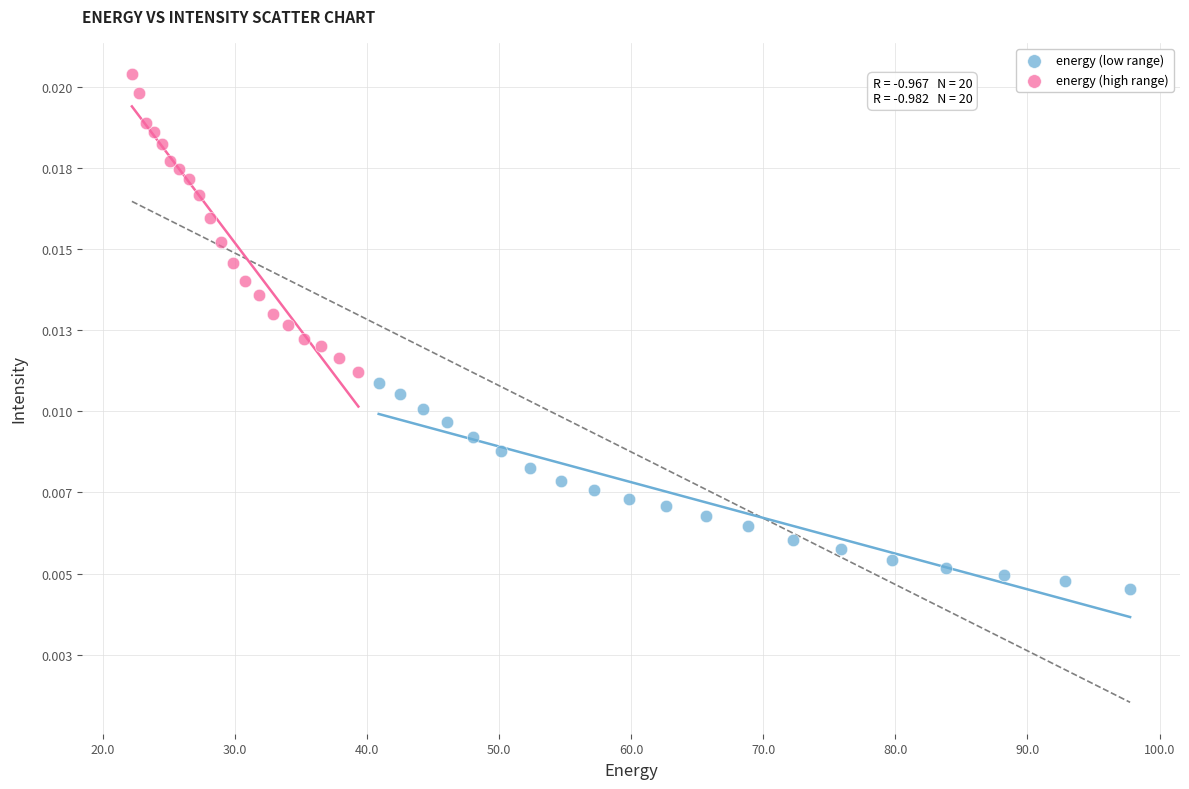

What are all the series names shown in the legend?

energy (low range), energy (high range)